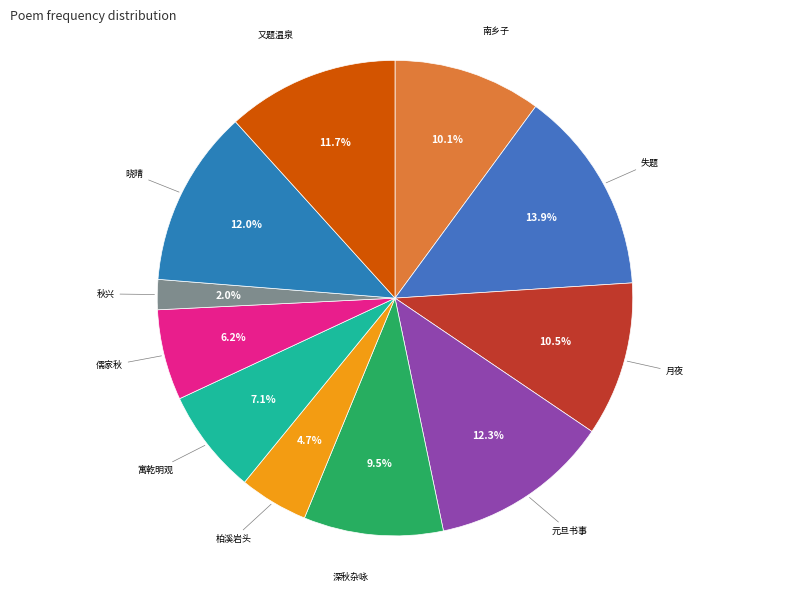

How many segments does this pie chart have?

11